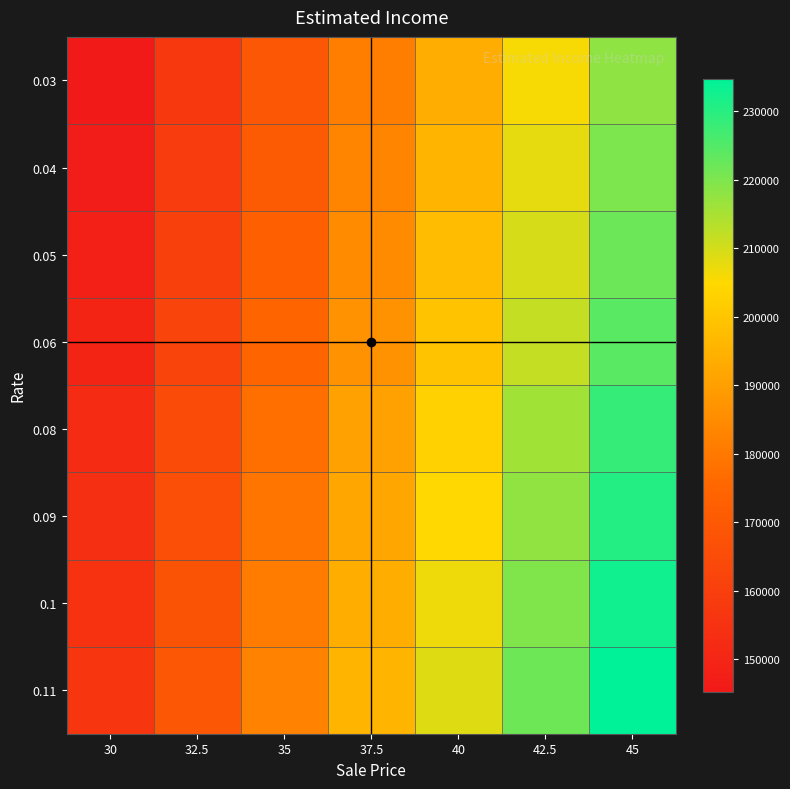

Reading left to right, list all the values displayed in this chart.

0.03: 30=145230.0	32.5=157332.5	35=169435.0	37.5=181537.5	40=193640.0	42.5=205742.5	45=217845.0
0.04: 30=146640.0	32.5=158860.0	35=171080.0	37.5=183300.0	40=195520.0	42.5=207740.0	45=219960.0
0.05: 30=148050.0	32.5=160387.5	35=172725.0	37.5=185062.5	40=197400.0	42.5=209737.5	45=222075.0
0.06: 30=149460.0	32.5=161915.0	35=174370.0	37.5=186825.0	40=199280.0	42.5=211735.0	45=224190.0
0.08: 30=152280.0	32.5=164970.0	35=177660.0	37.5=190350.0	40=203040.0	42.5=215730.0	45=228420.0
0.09: 30=153690.0	32.5=166497.5	35=179305.0	37.5=192112.5	40=204920.0	42.5=217727.5	45=230535.0
0.1: 30=155100.0	32.5=168025.0	35=180950.0	37.5=193875.0	40=206800.0	42.5=219725.0	45=232650.0
0.11: 30=156510.0	32.5=169552.5	35=182595.0	37.5=195637.5	40=208680.0	42.5=221722.5	45=234765.0